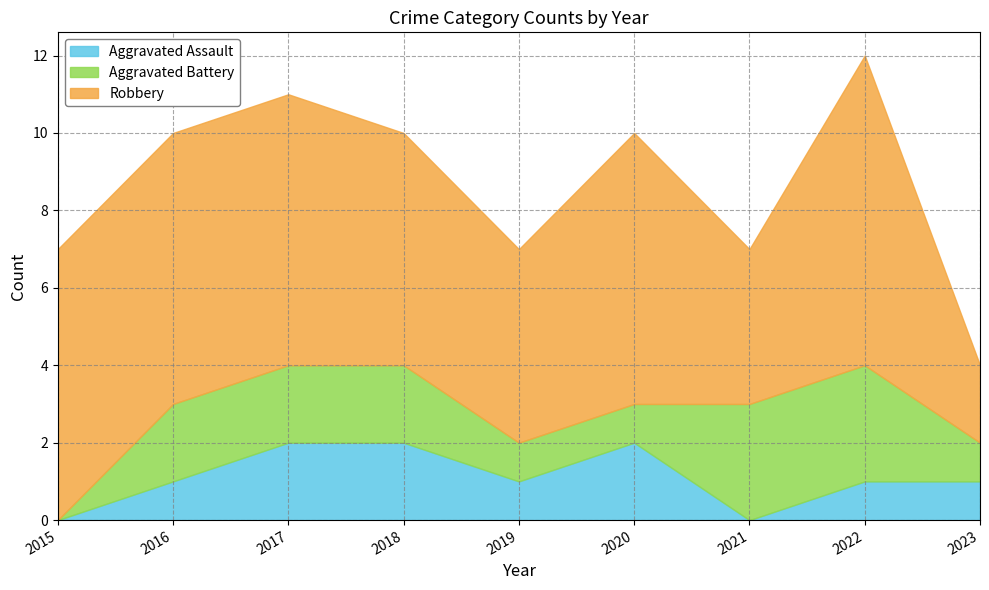

What is the average value of the Aggravated Assault series?

1